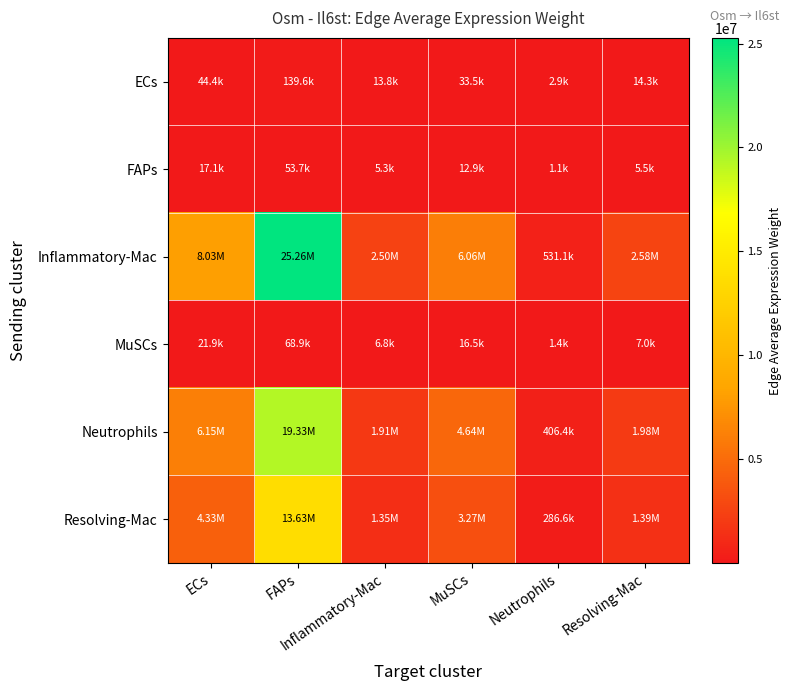

Reading right to left, extract all data points from this chart.

ECs: Resolving-Mac=14272.4	Neutrophils=2935.3	MuSCs=33512.7	Inflammatory-Mac=13811.9	FAPs=139621.8	ECs=44392.5
FAPs: Resolving-Mac=5490.9	Neutrophils=1129.3	MuSCs=12893.1	Inflammatory-Mac=5313.8	FAPs=53715.7	ECs=17078.8
Inflammatory-Mac: Resolving-Mac=2582479.7	Neutrophils=531123.1	MuSCs=6063845.4	Inflammatory-Mac=2499152.9	FAPs=25263421.3	ECs=8032458.0
MuSCs: Resolving-Mac=7043.1	Neutrophils=1448.5	MuSCs=16537.7	Inflammatory-Mac=6815.8	FAPs=68900.0	ECs=21906.6
Neutrophils: Resolving-Mac=1975957.7	Neutrophils=406383.4	MuSCs=4639688.7	Inflammatory-Mac=1912201.0	FAPs=19330046.0	ECs=6145952.3
Resolving-Mac: Resolving-Mac=1393702.2	Neutrophils=286634.4	MuSCs=3272511.6	Inflammatory-Mac=1348732.7	FAPs=13634061.1	ECs=4334924.4